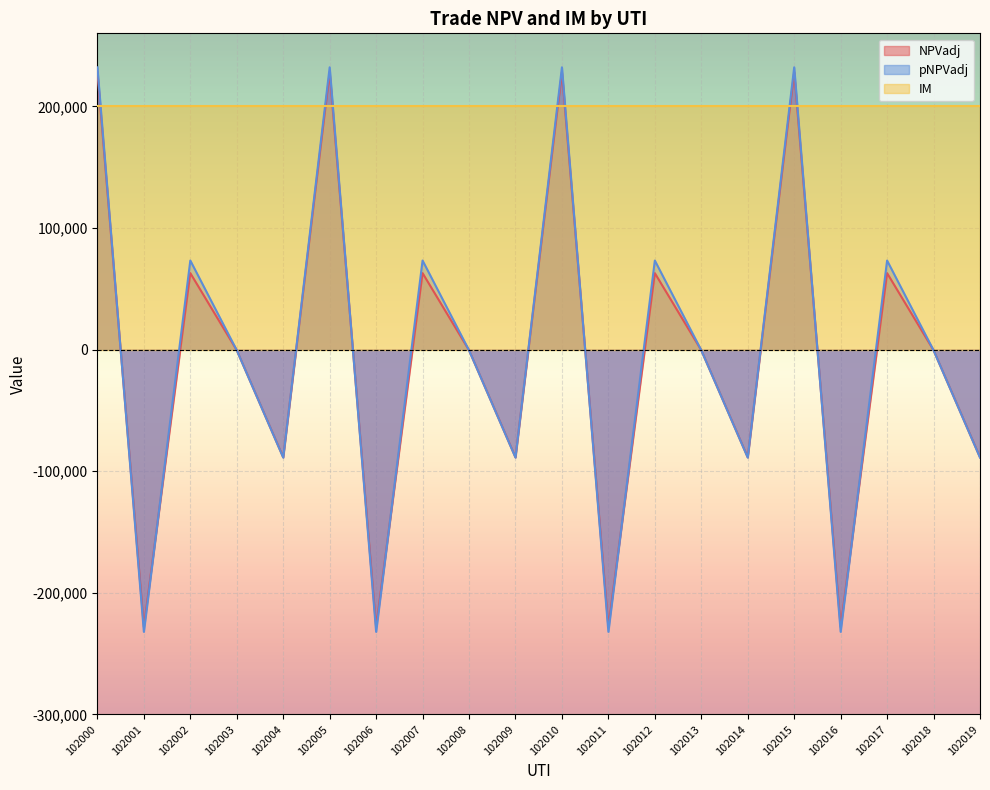

Where do pNPVadj and NPVadj first cross each other?

102000 and 102001